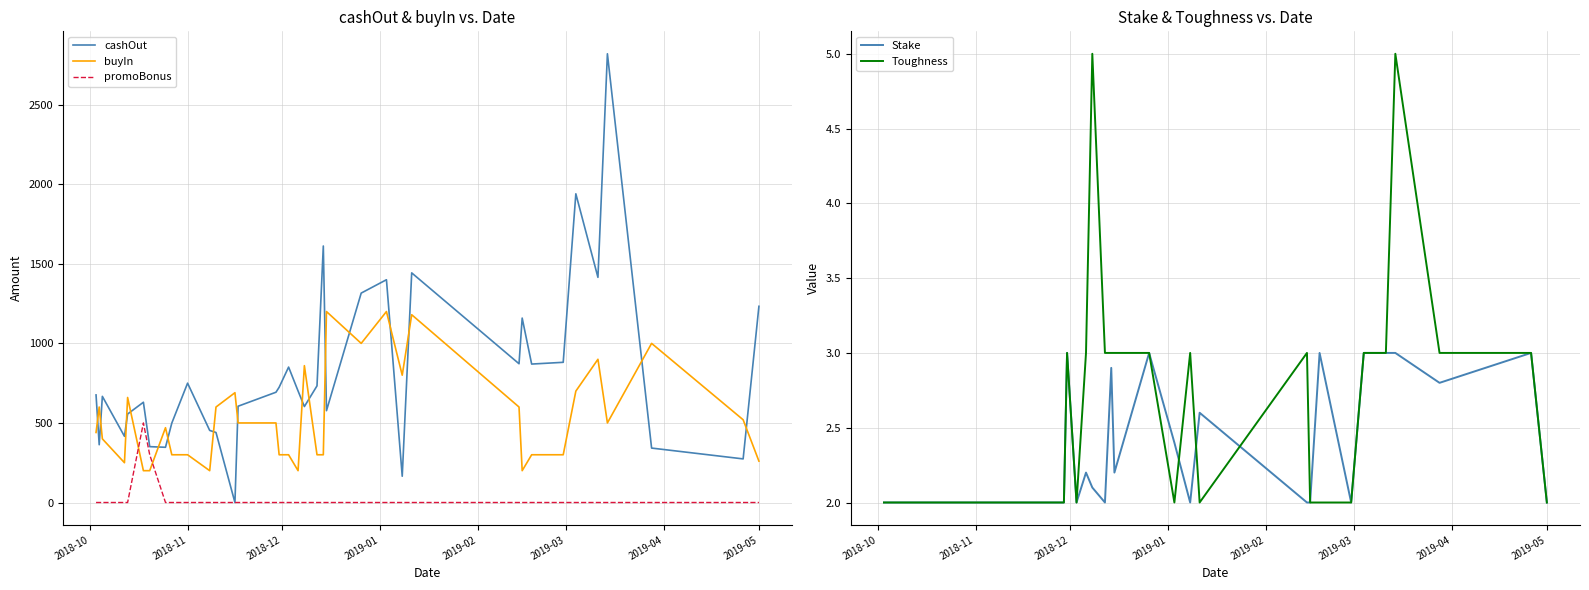

What is the maximum value for buyIn?

1200